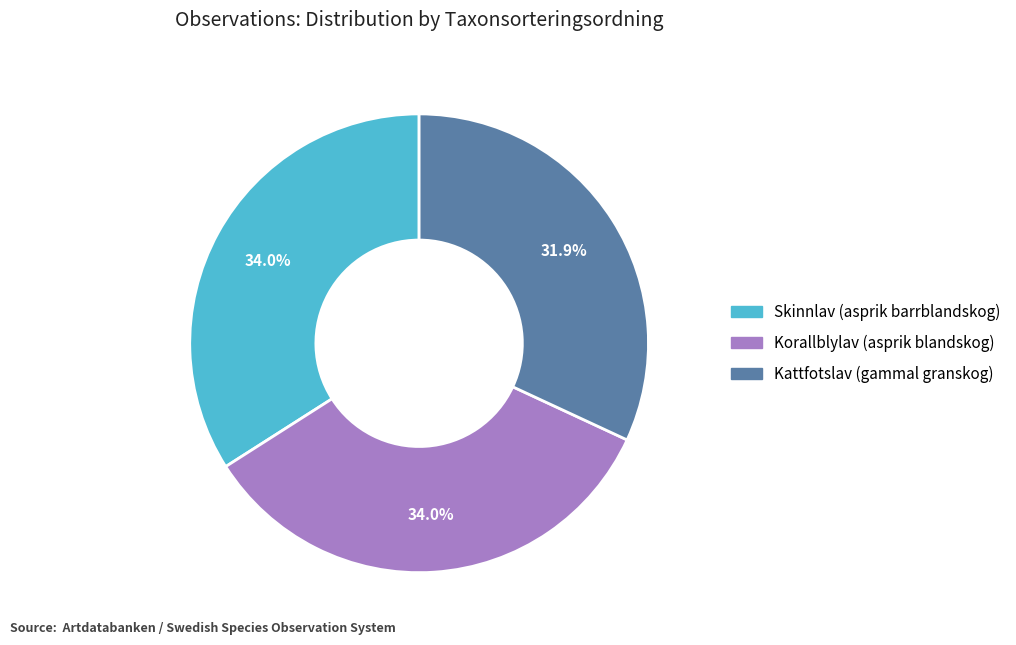

The Korallblylav (asprik blandskog) slice represents 42% of the pie. True or false?

False